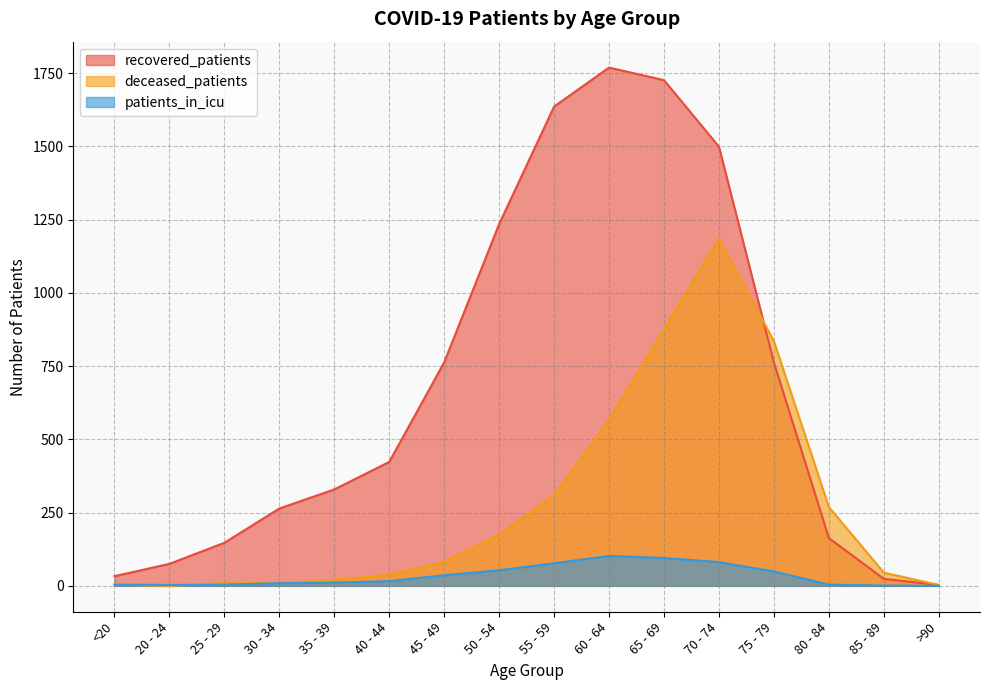

Reading left to right, list all the values displayed in this chart.

recovered_patients: <20=33	20 - 24=75	25 - 29=147	30 - 34=264	35 - 39=329	40 - 44=423	45 - 49=763	50 - 54=1235	55 - 59=1636	60 - 64=1769	65 - 69=1726	70 - 74=1499	75 - 79=762	80 - 84=163	85 - 89=24	>90=3
deceased_patients: <20=4	20 - 24=0	25 - 29=9	30 - 34=10	35 - 39=20	40 - 44=38	45 - 49=82	50 - 54=174	55 - 59=310	60 - 64=567	65 - 69=876	70 - 74=1186	75 - 79=835	80 - 84=269	85 - 89=45	>90=3
patients_in_icu: <20=4	20 - 24=3	25 - 29=4	30 - 34=9	35 - 39=11	40 - 44=16	45 - 49=36	50 - 54=53	55 - 59=77	60 - 64=102	65 - 69=95	70 - 74=81	75 - 79=49	80 - 84=4	85 - 89=1	>90=0